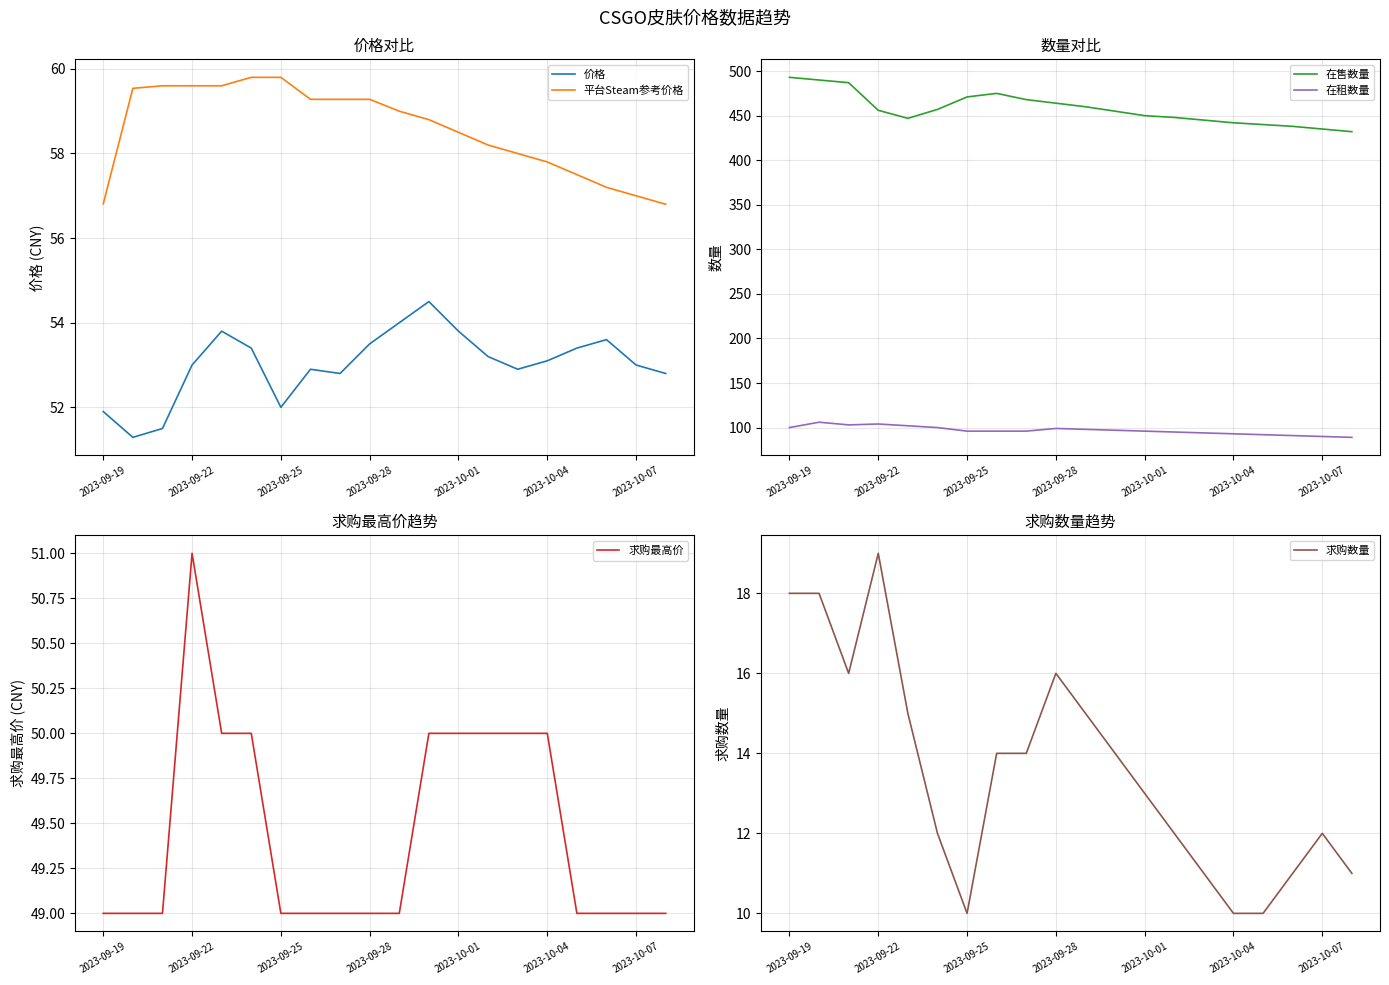

True or false: 求购最高价 and 平台Steam参考价格 cross at least once.

False